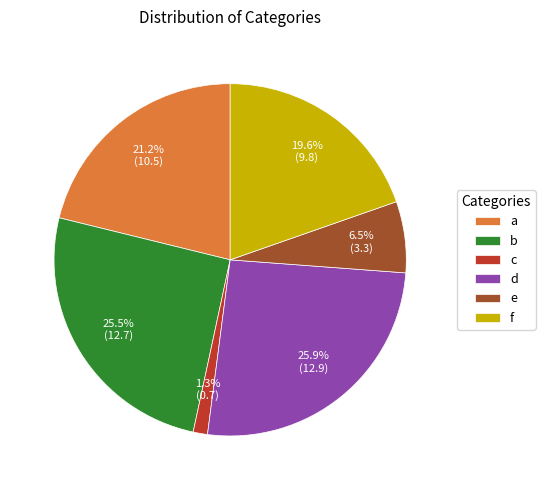

What portion of the pie excludes d?

74.1%